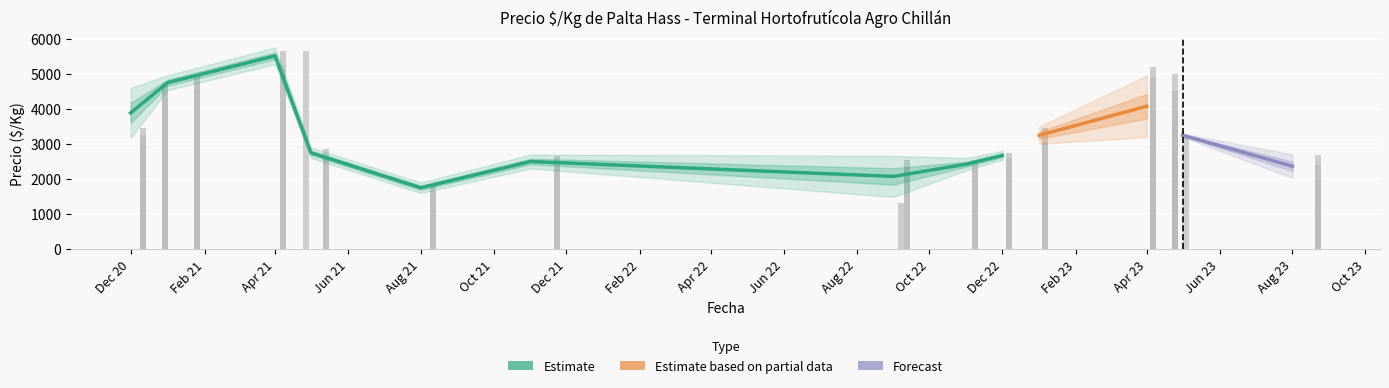

Which label corresponds to the smallest value in the chart?

2022-09-07